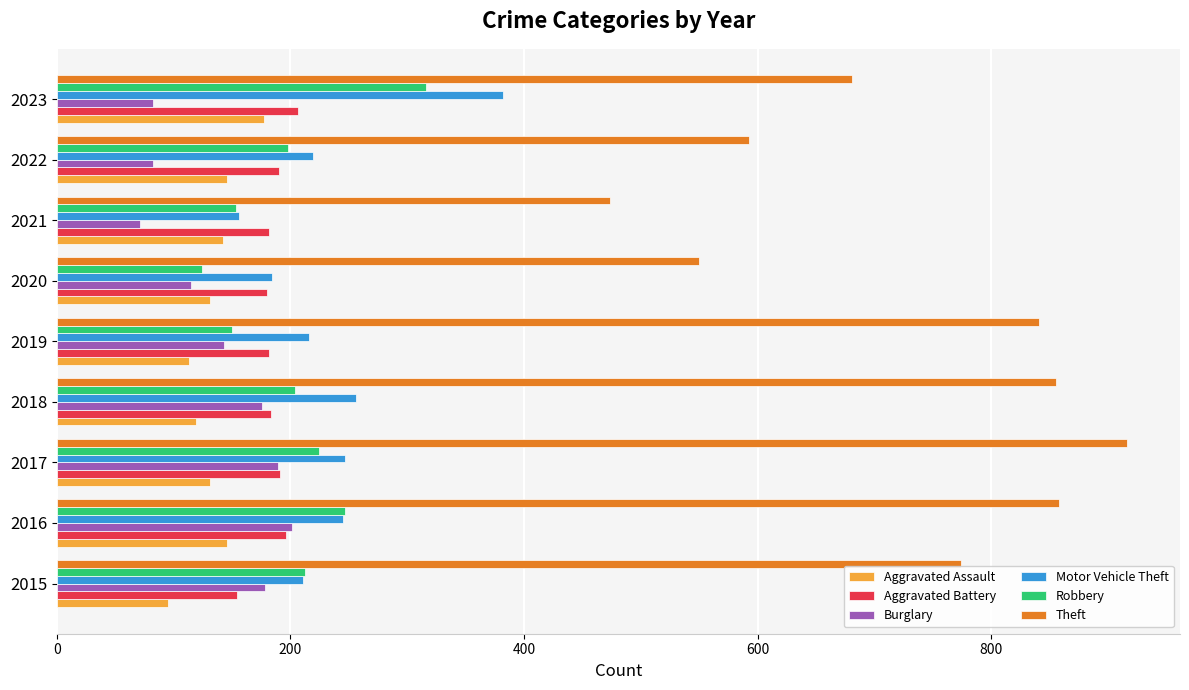

At how many categories does at least one series exceed 724?

5